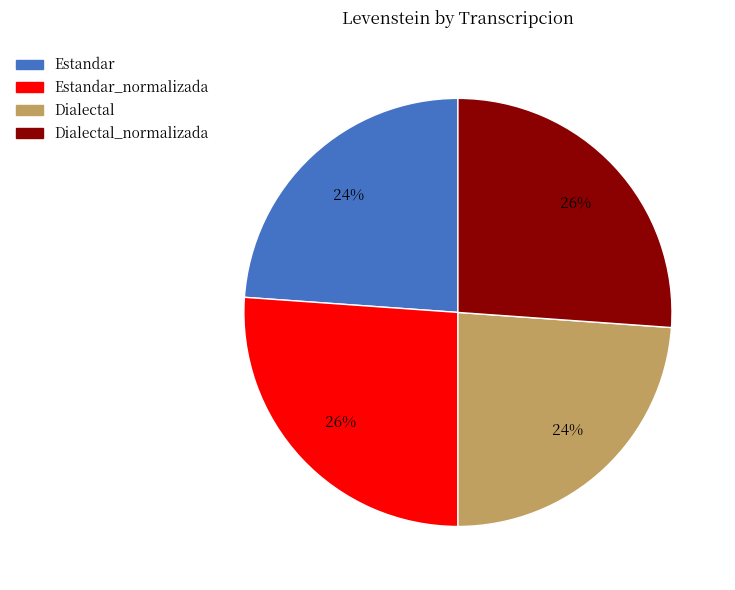

To the nearest percent, what is the difference between the largest and smallest slice percentages?

2%